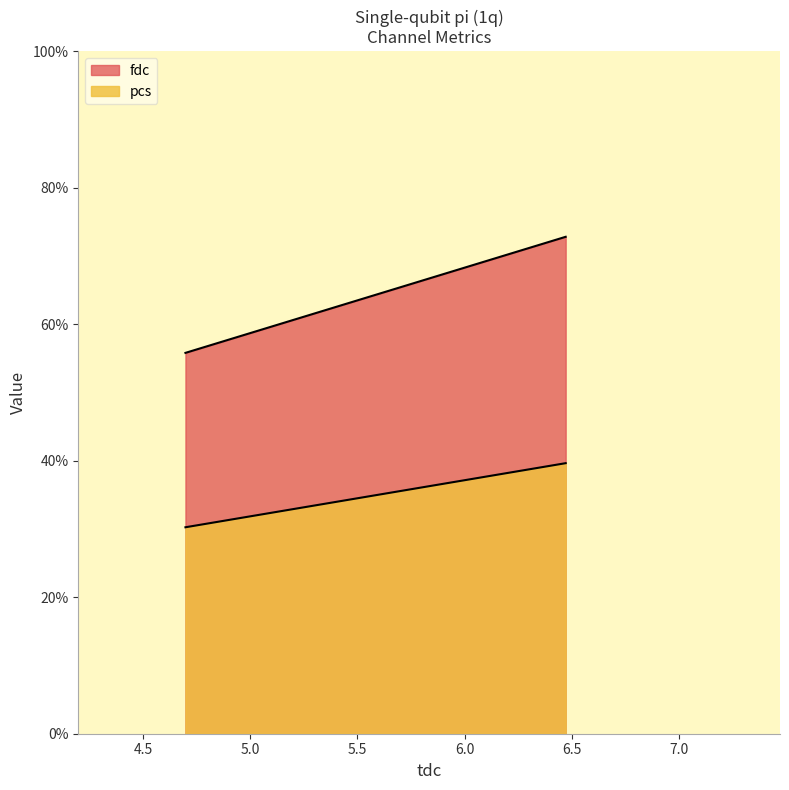

What is the difference between the pcs values at 4.697919 and 6.472056?

9.4